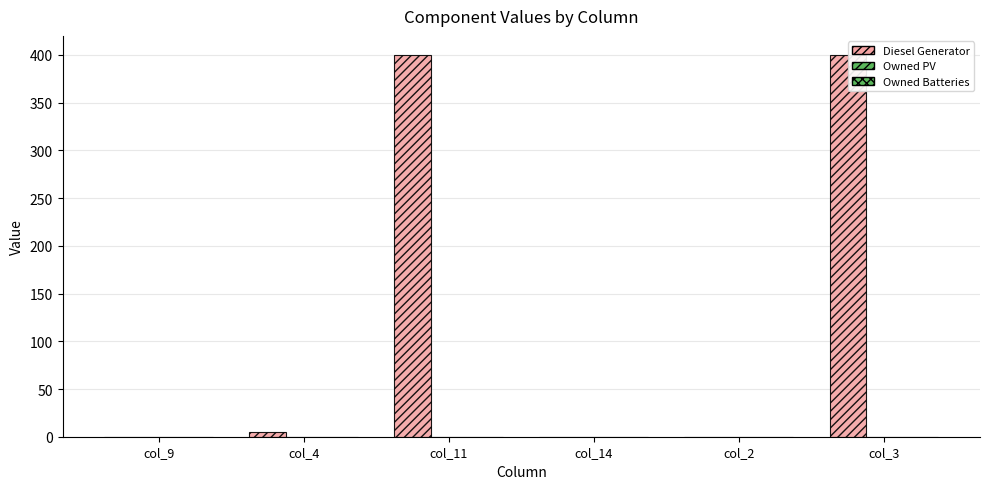

Reading left to right, list all the values displayed in this chart.

Diesel Generator: 0	5	400	0	0	400
Owned PV: 0	0	0	0	0	0
Owned Batteries: 0	0	0	0	0	0